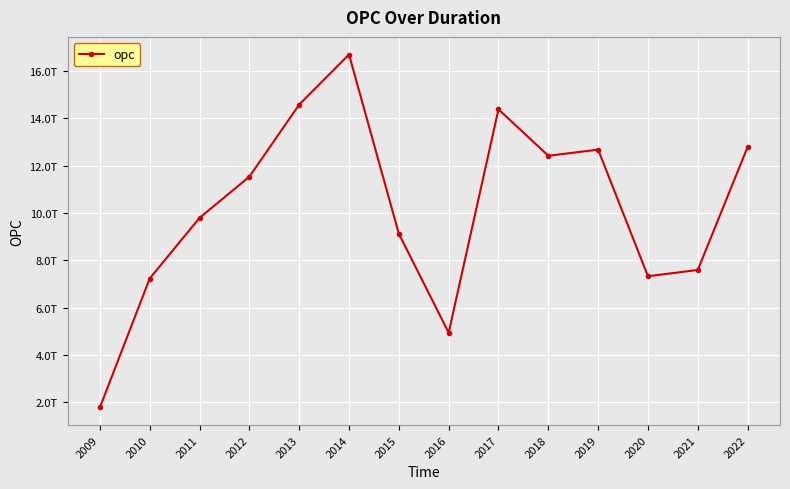

The chart shows a value of 3749855759919 at 2021. True or false?

False